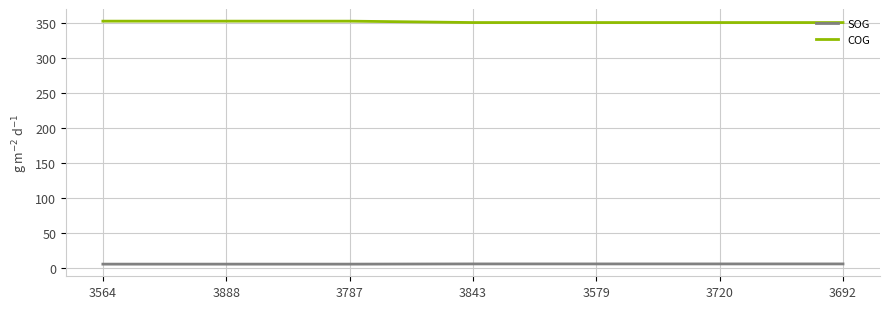

True or false: SOG and COG intersect in this chart.

False